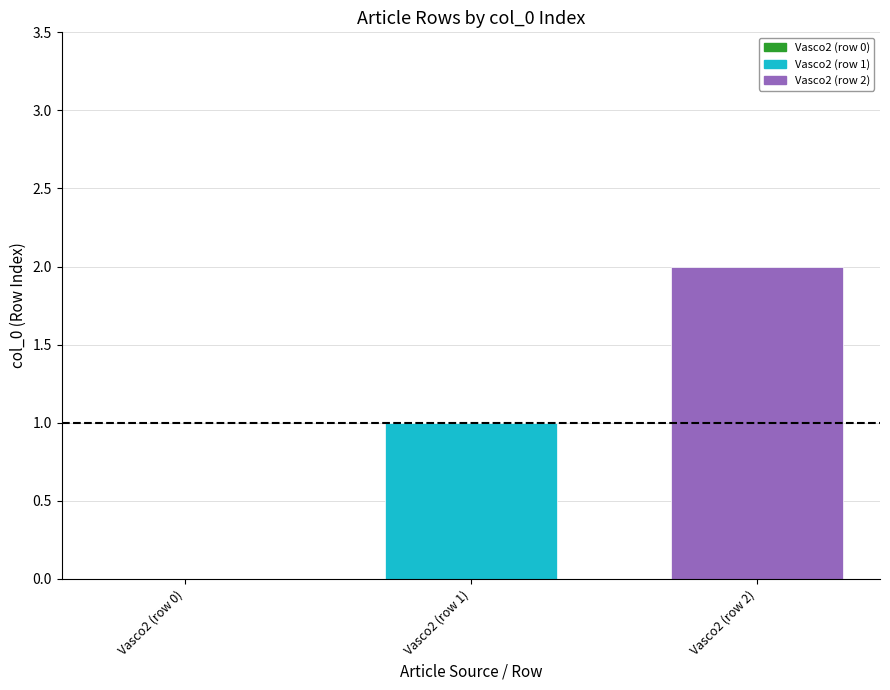

Rank the series by their maximum value, from highest to lowest.

Vasco2 (row 2), Vasco2 (row 1)